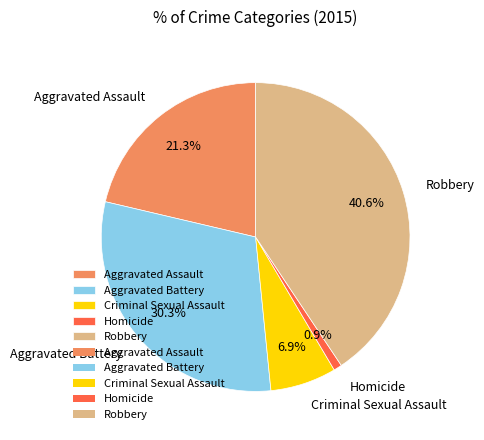

True or false: Aggravated Battery accounts for 30% of the total.

True